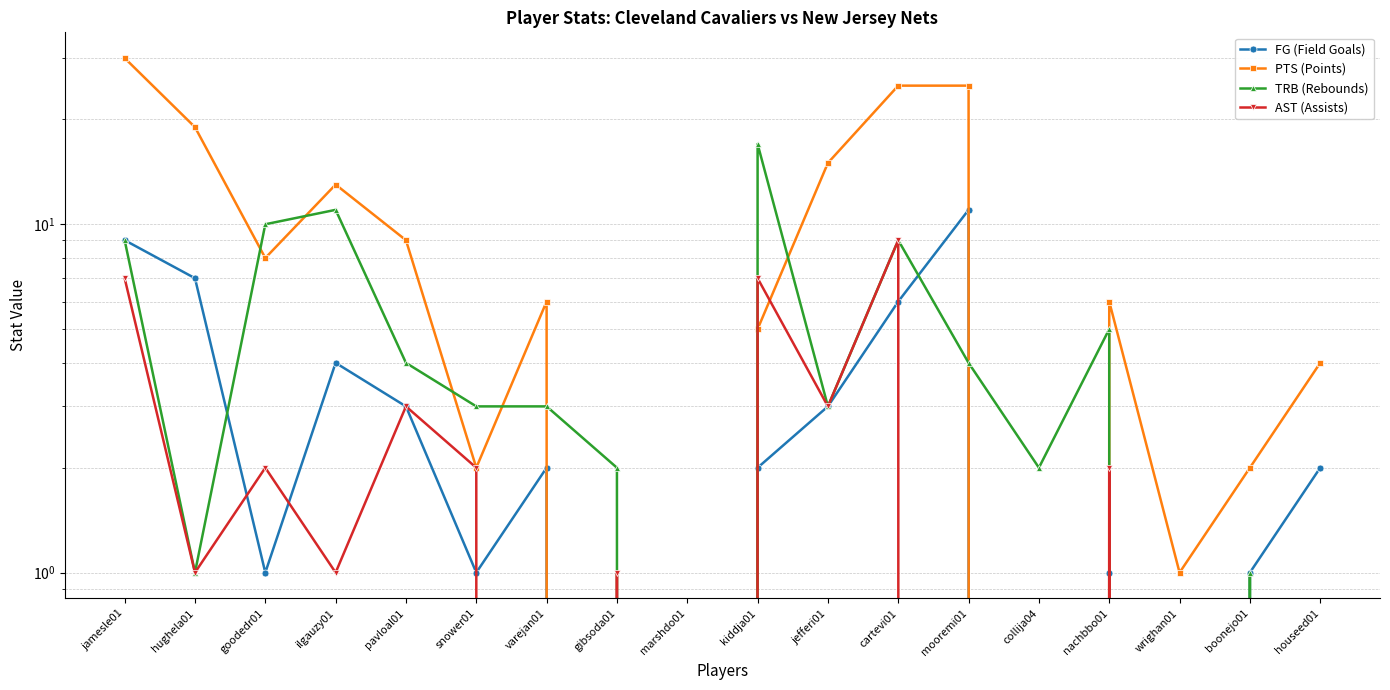

Is the value of AST (Assists) at goodedr01 greater than the value of FG (Field Goals) at varejan01?

No